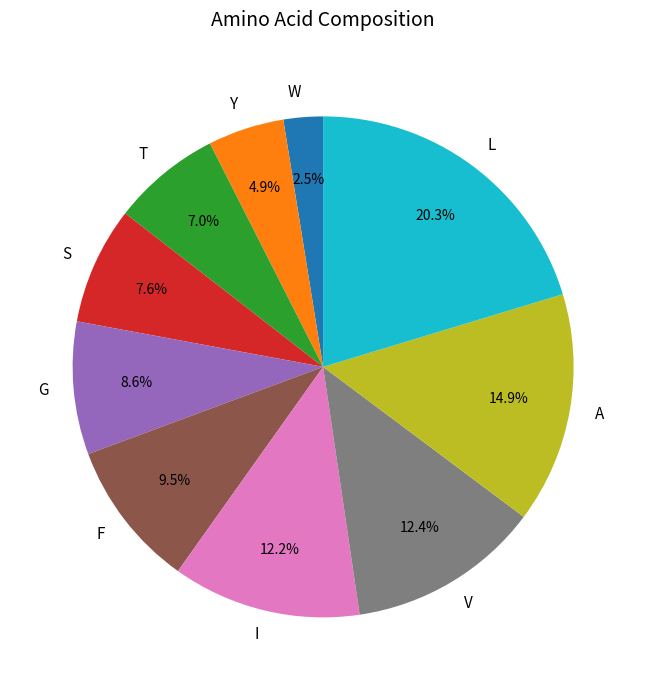

Count the number of slices in the pie.

10